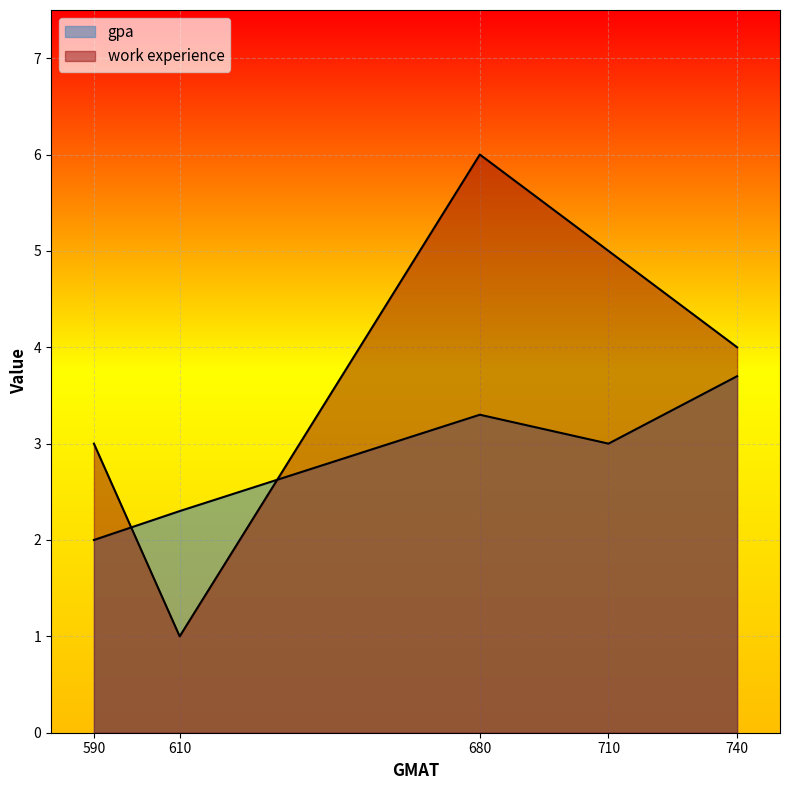

What is the average value of the work experience series?

3.8